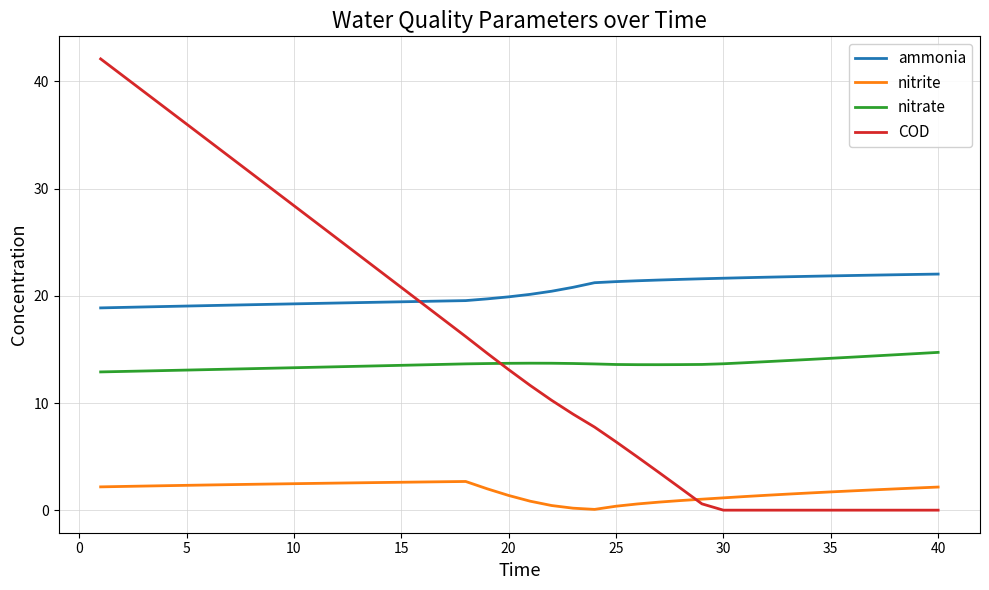

Rank the series by their maximum value, from highest to lowest.

COD, ammonia, nitrate, nitrite